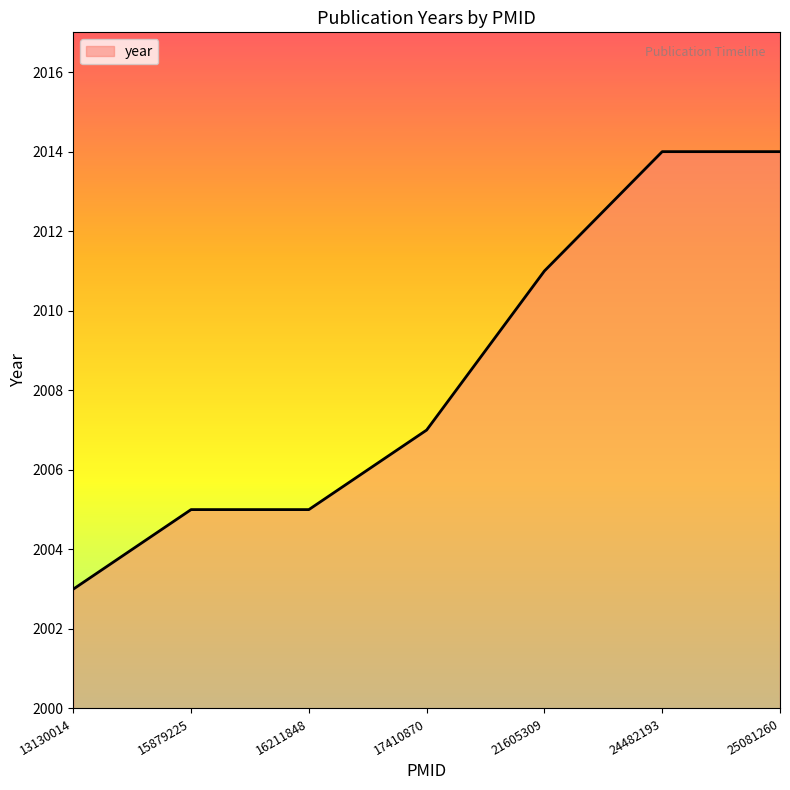

Reading left to right, what are all the values shown in this chart?

13130014=2003	15879225=2005	16211848=2005	17410870=2007	21605309=2011	24482193=2014	25081260=2014